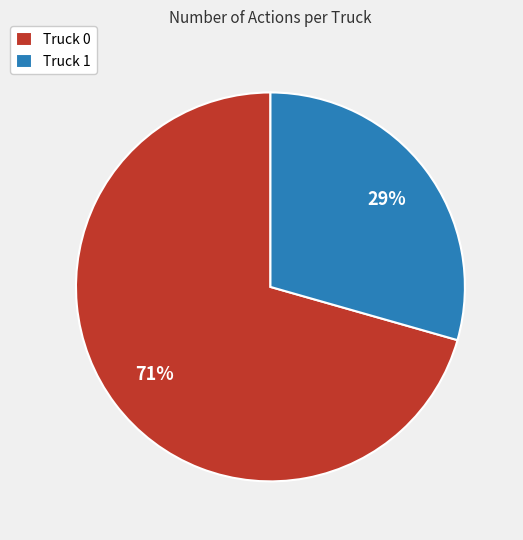

Combined, do Truck 1 and Truck 0 account for over 50%?

Yes